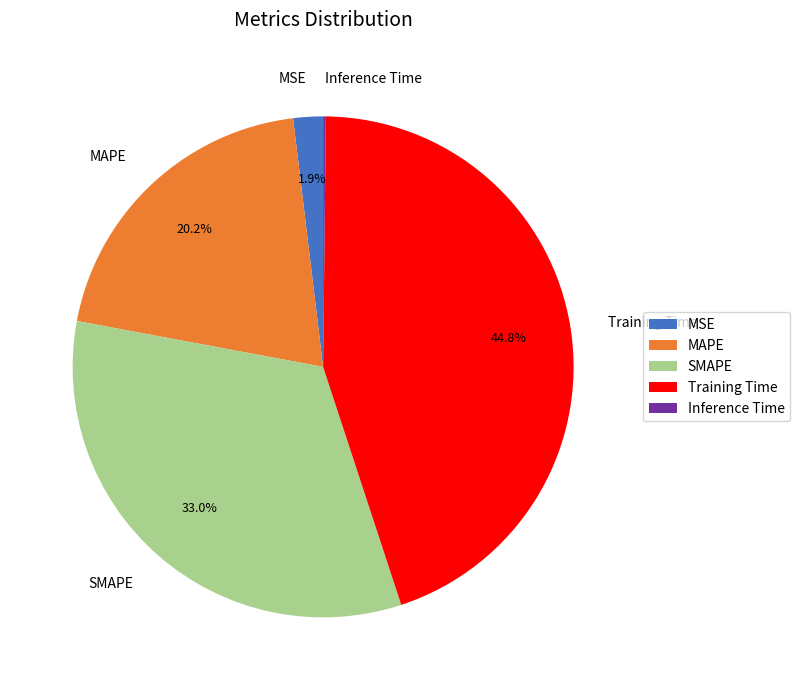

Is it true that Training Time is 56% of the pie?

False